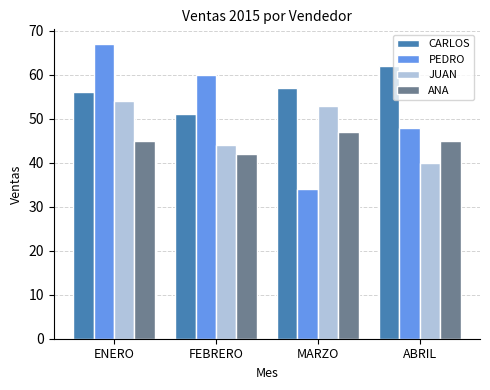

What is the sum of all CARLOS values?

226